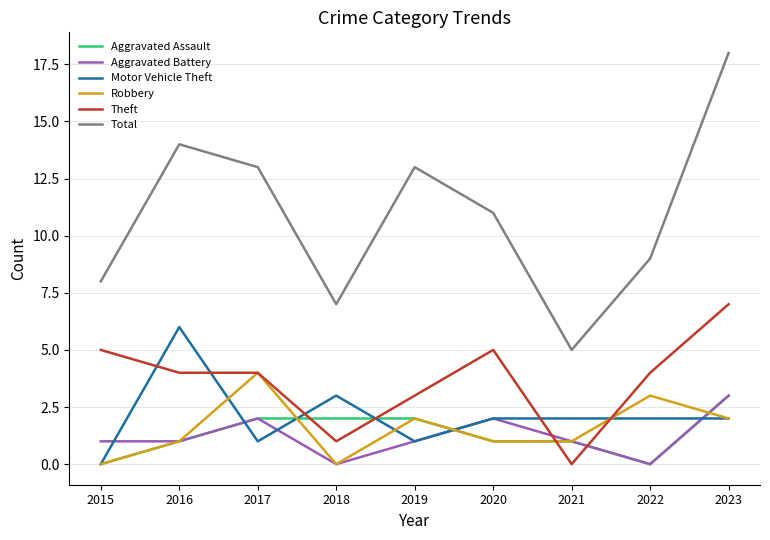

Count the Motor Vehicle Theft values in the range 1 to 2.

6